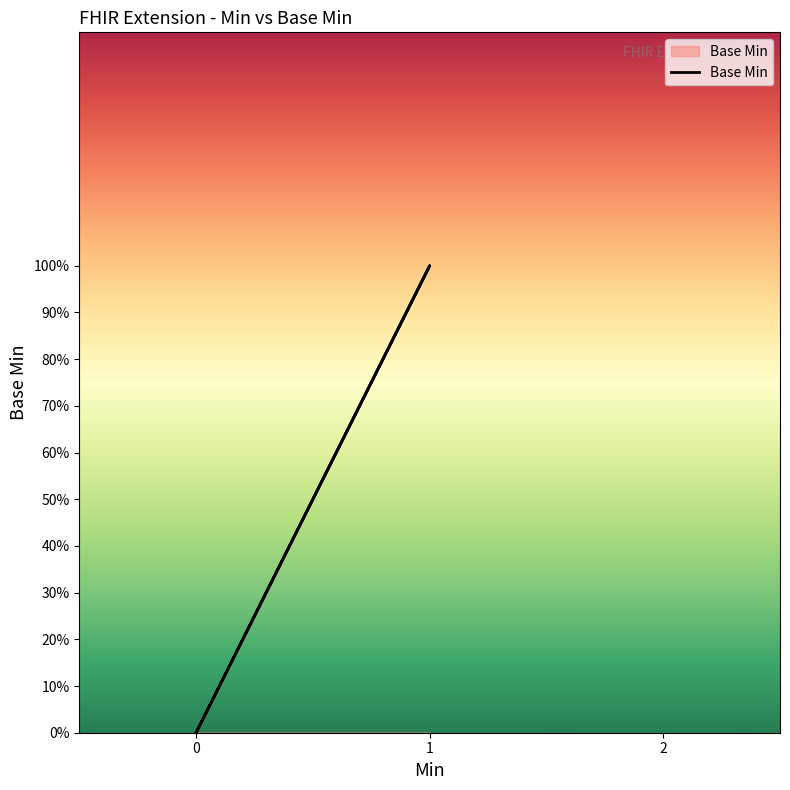

What is the difference between the maximum and minimum values?

1